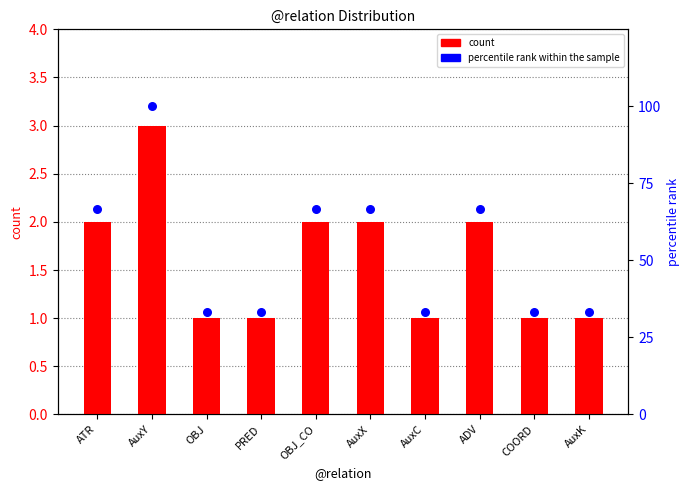

Which series has the widest spread of Y values?

percentile rank within the sample